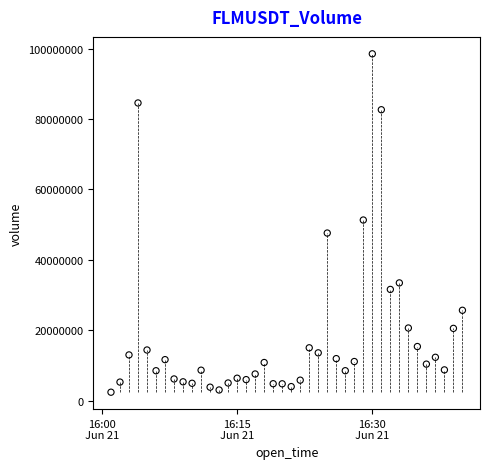

What is the range of Y values (max minus min)?

96173743